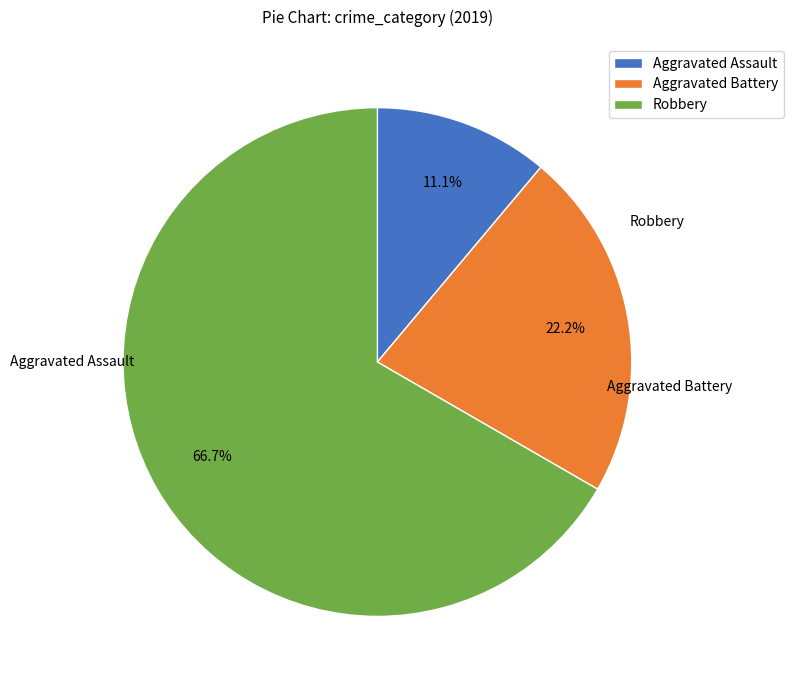

What is the largest slice in the pie chart?

Robbery